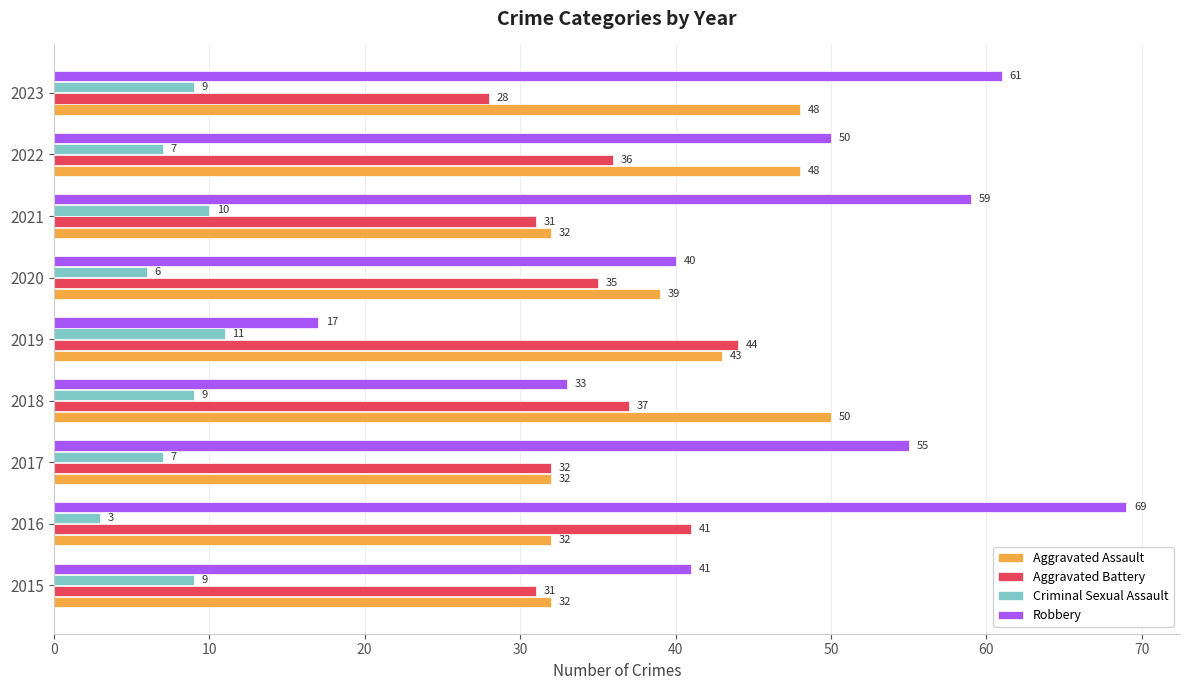

Rank the series by their maximum value, from highest to lowest.

Robbery, Aggravated Assault, Aggravated Battery, Criminal Sexual Assault